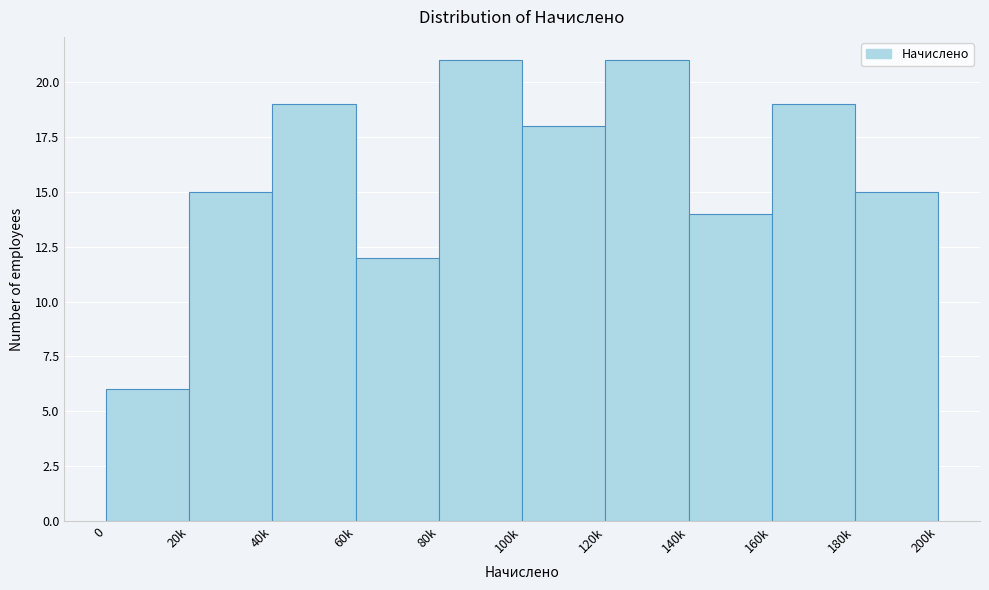

Reading left to right, extract all data points from this chart.

0=6	20k=15	40k=19	60k=12	80k=21	100k=18	120k=21	140k=14	160k=19	180k=15